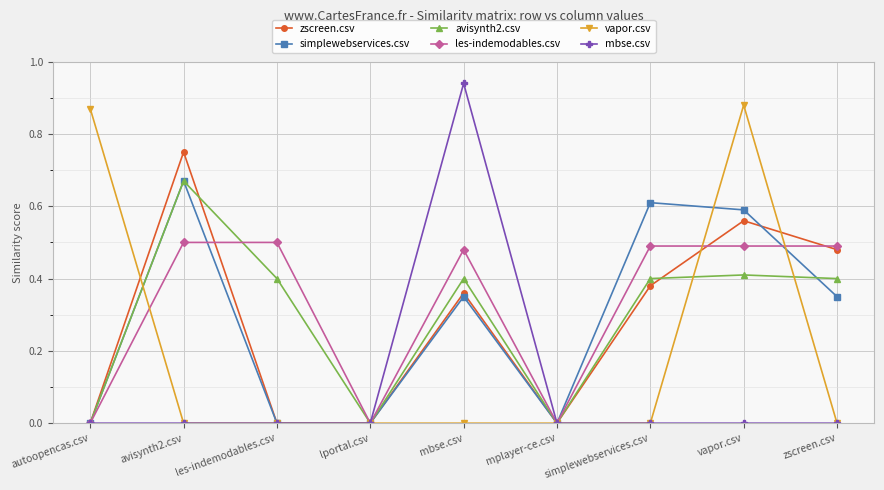

Which series has the widest spread of values?

mbse.csv